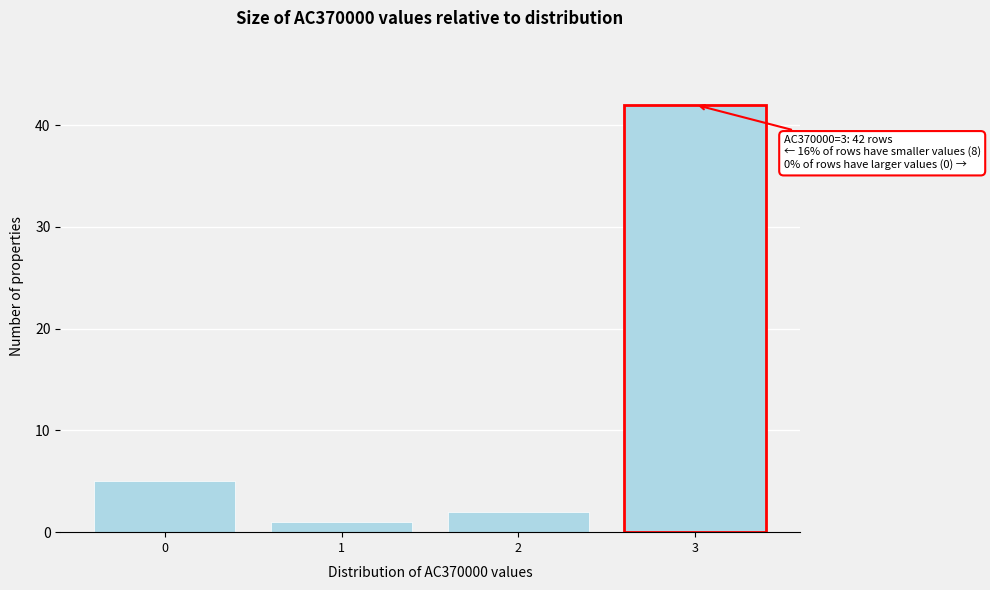

Reading right to left, what are all the values shown in this chart?

3=42	2=2	1=1	0=5